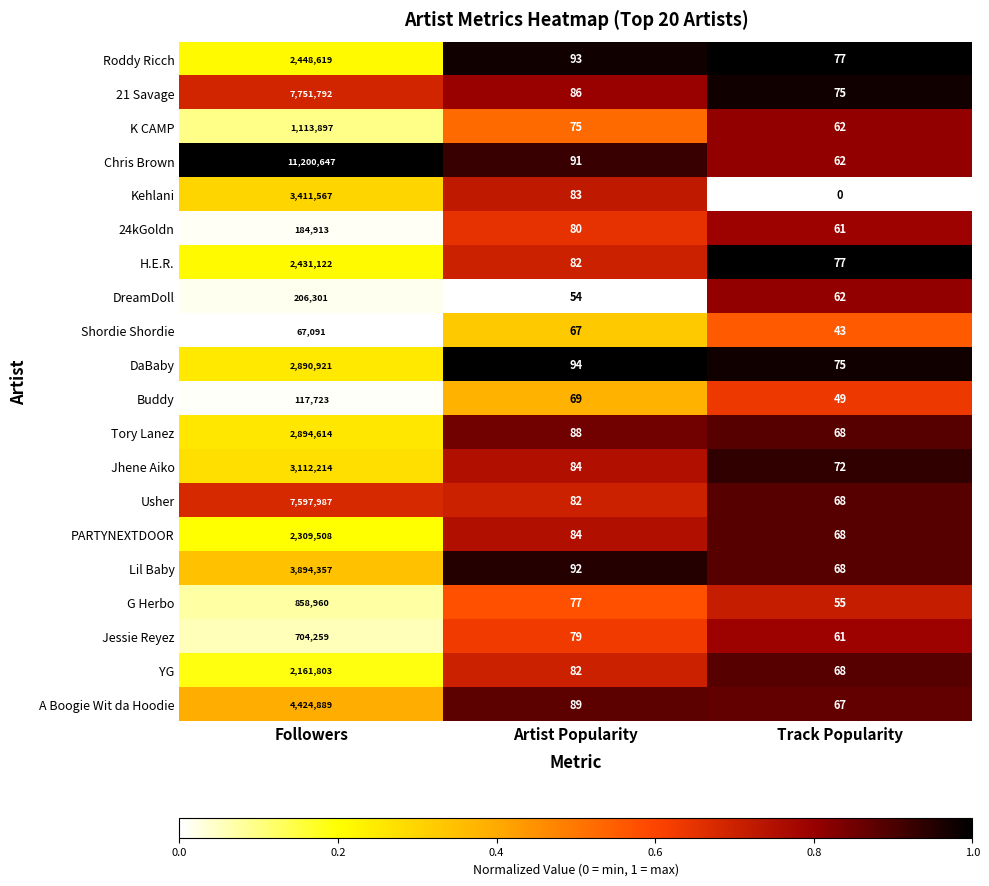

What is the average value of the 21 Savage series?

2583984